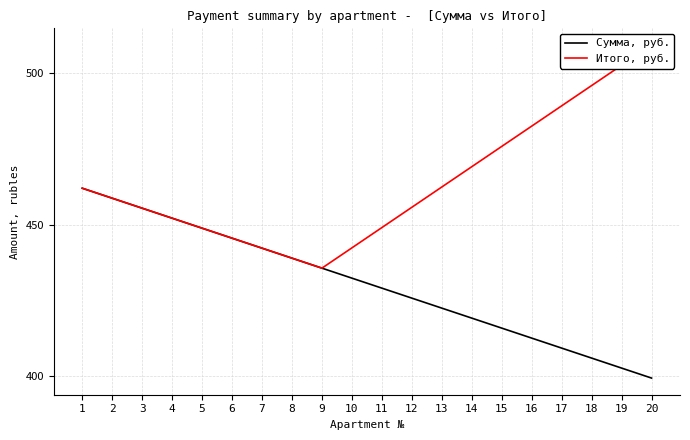

Reading right to left, list all the values displayed in this chart.

Сумма, руб.: 399.3	402.6	405.9	409.2	412.5	415.8	419.1	422.4	425.7	429.0	432.3	435.6	438.9	442.2	445.5	448.8	452.1	455.4	458.7	462.0
Итого, руб.: 509.3	502.6	495.9	489.2	482.5	475.8	469.1	462.4	455.7	449.0	442.3	435.6	438.9	442.2	445.5	448.8	452.1	455.4	458.7	462.0